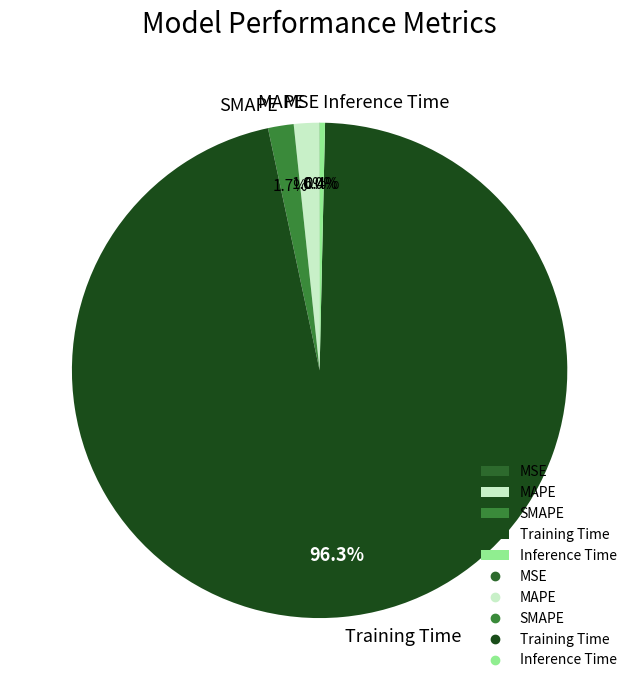

To the nearest percent, what is the average slice percentage?

20%